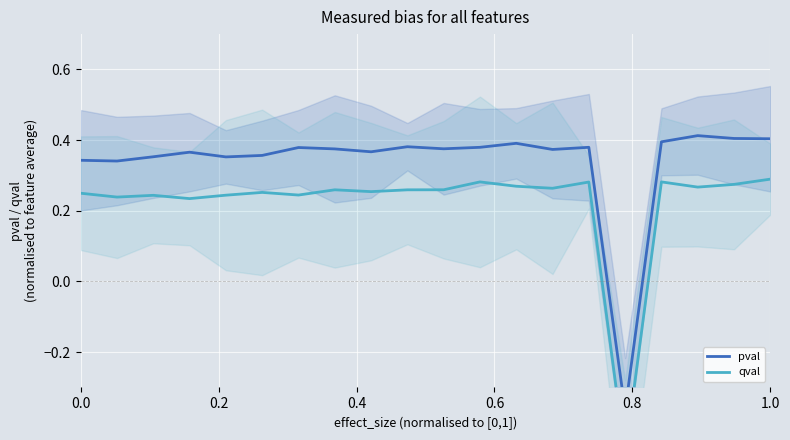

How many series are shown in this chart?

2